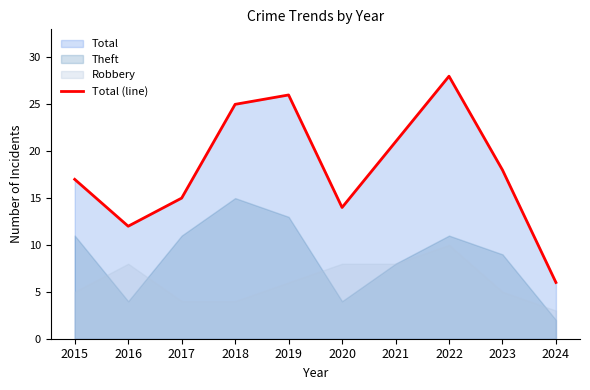

What is the value of the 4th point from the left?

25